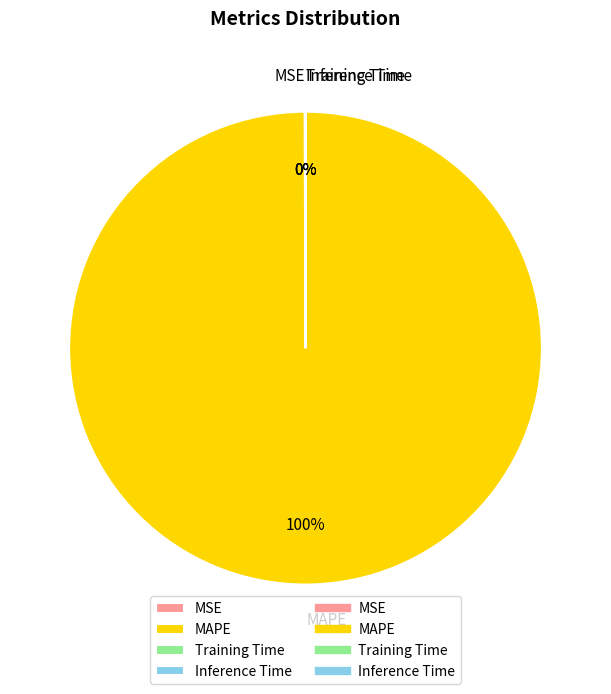

To the nearest percent, what is the difference between the largest and smallest slice percentages?

100%